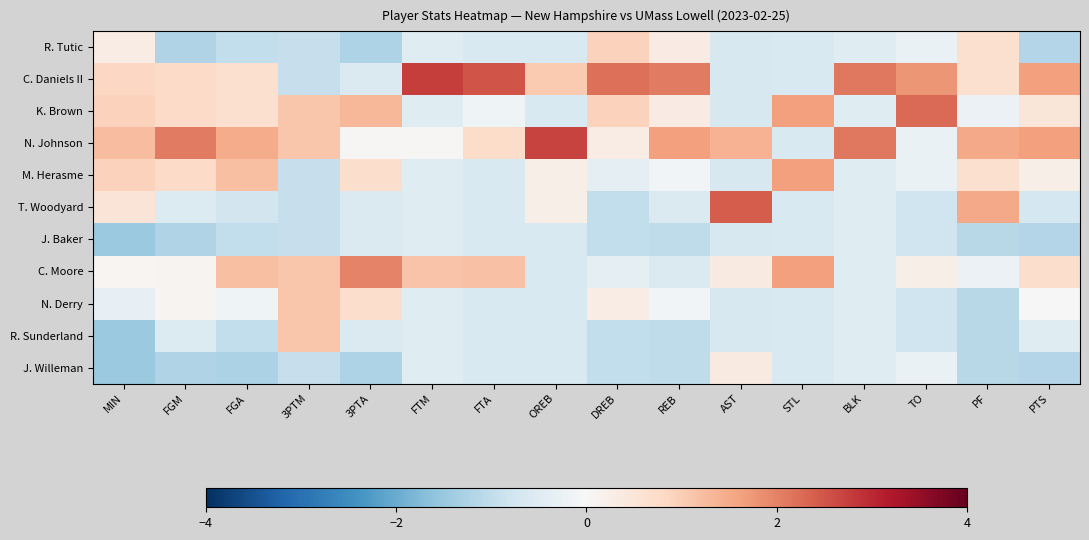

At how many categories does at least one series exceed 2?

9